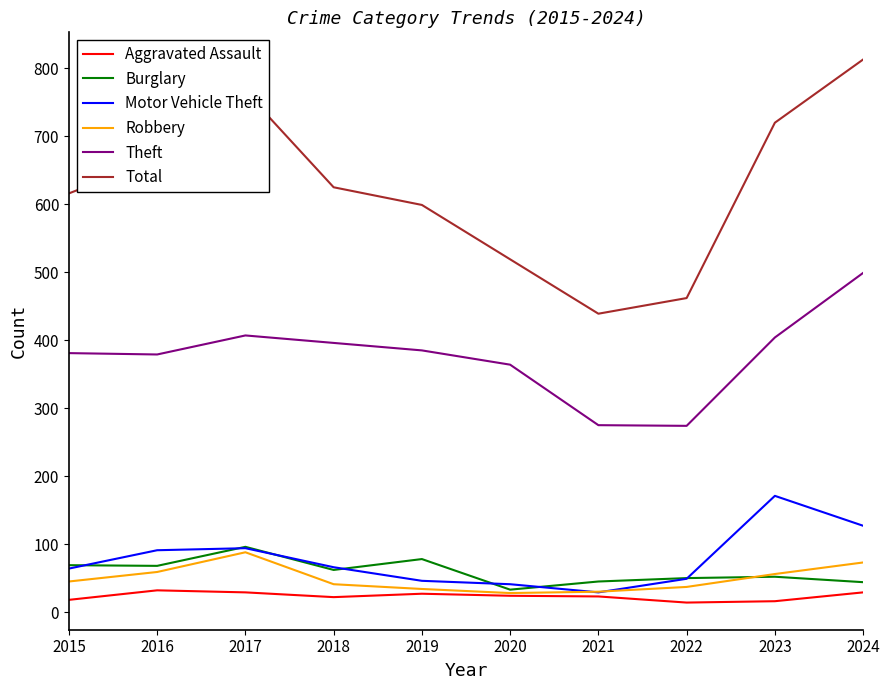

Which category has the highest value across all series?

2024